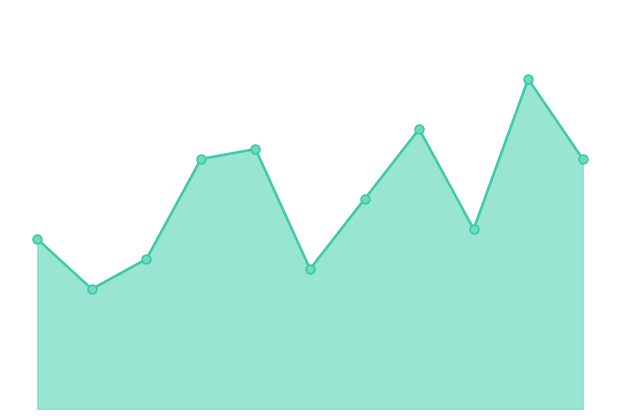

How many lines are shown in the chart?

1